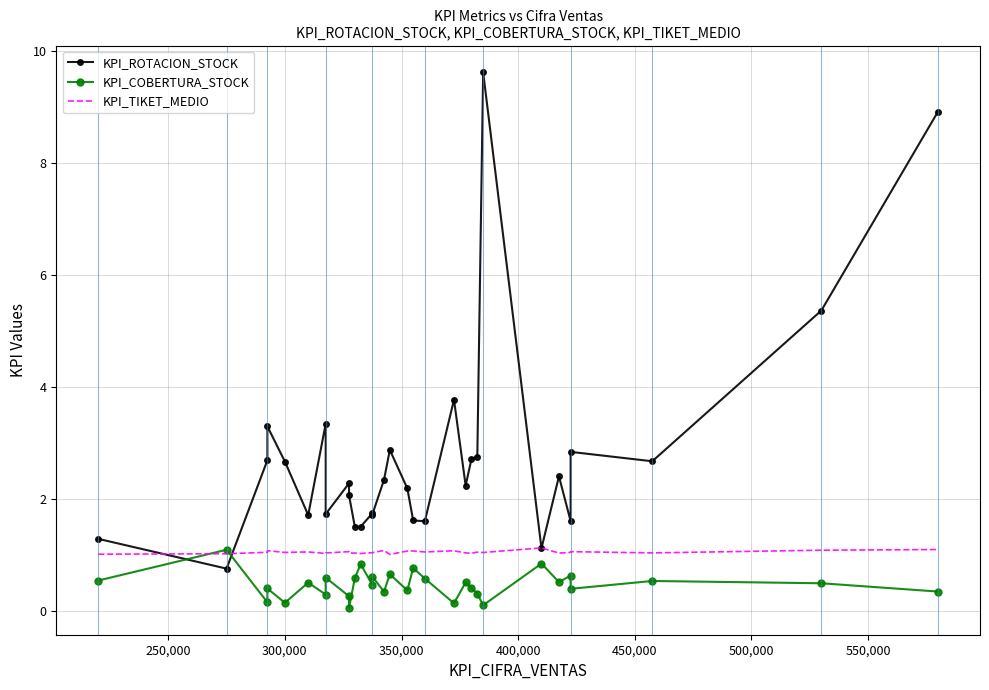

How many distinct data groups are displayed?

3